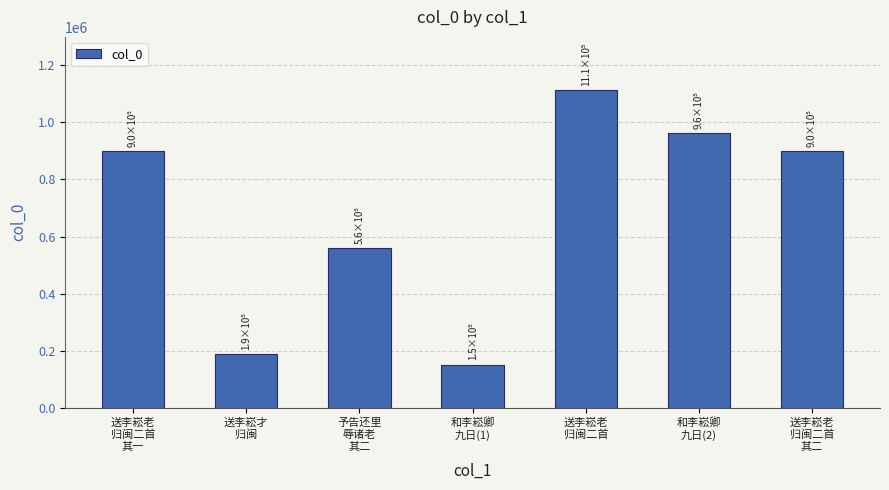

What is the sum of the values at 和李崧卿
九日(2) and 予告还里
辱诸老
其二?

1521156